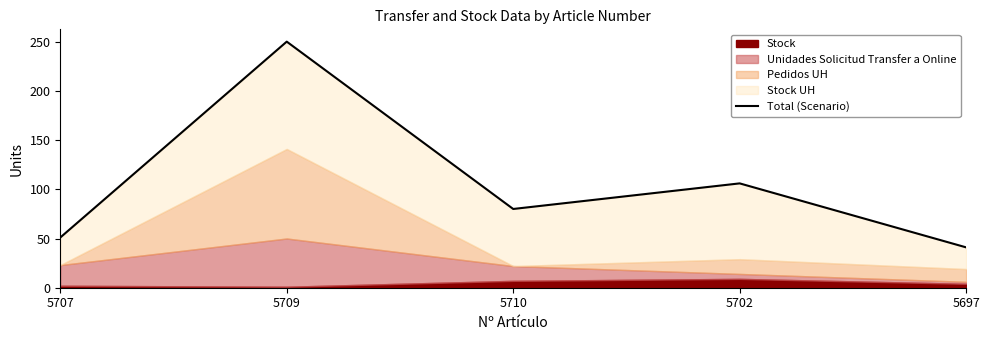

The chart shows a value of 15 at 5697. True or false?

False